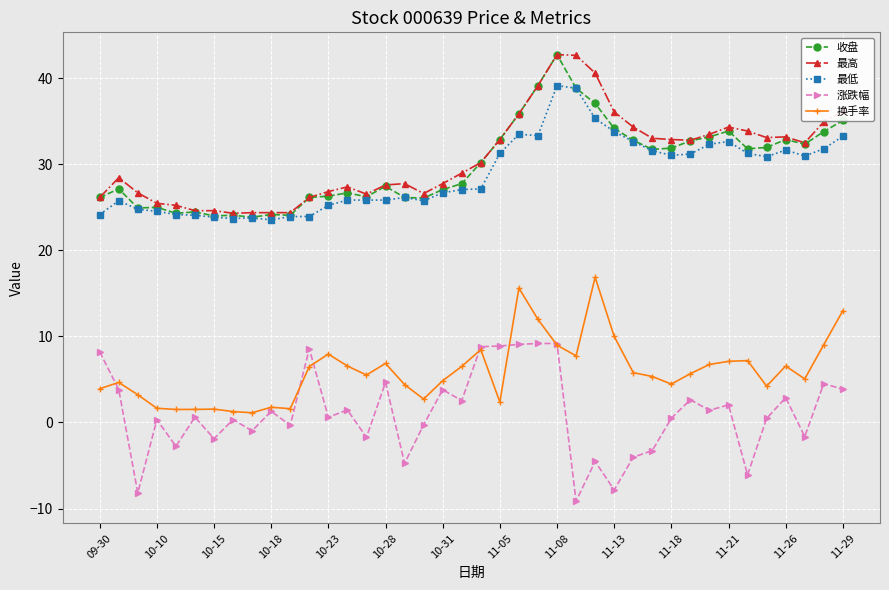

True or false: 最低 has more than 2 interior local peaks.

True